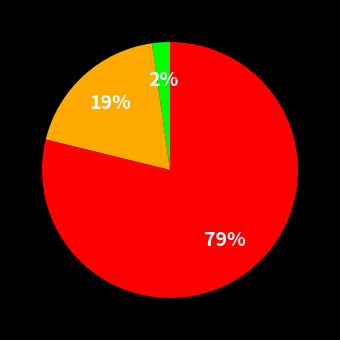

How many slices are in this pie chart?

3